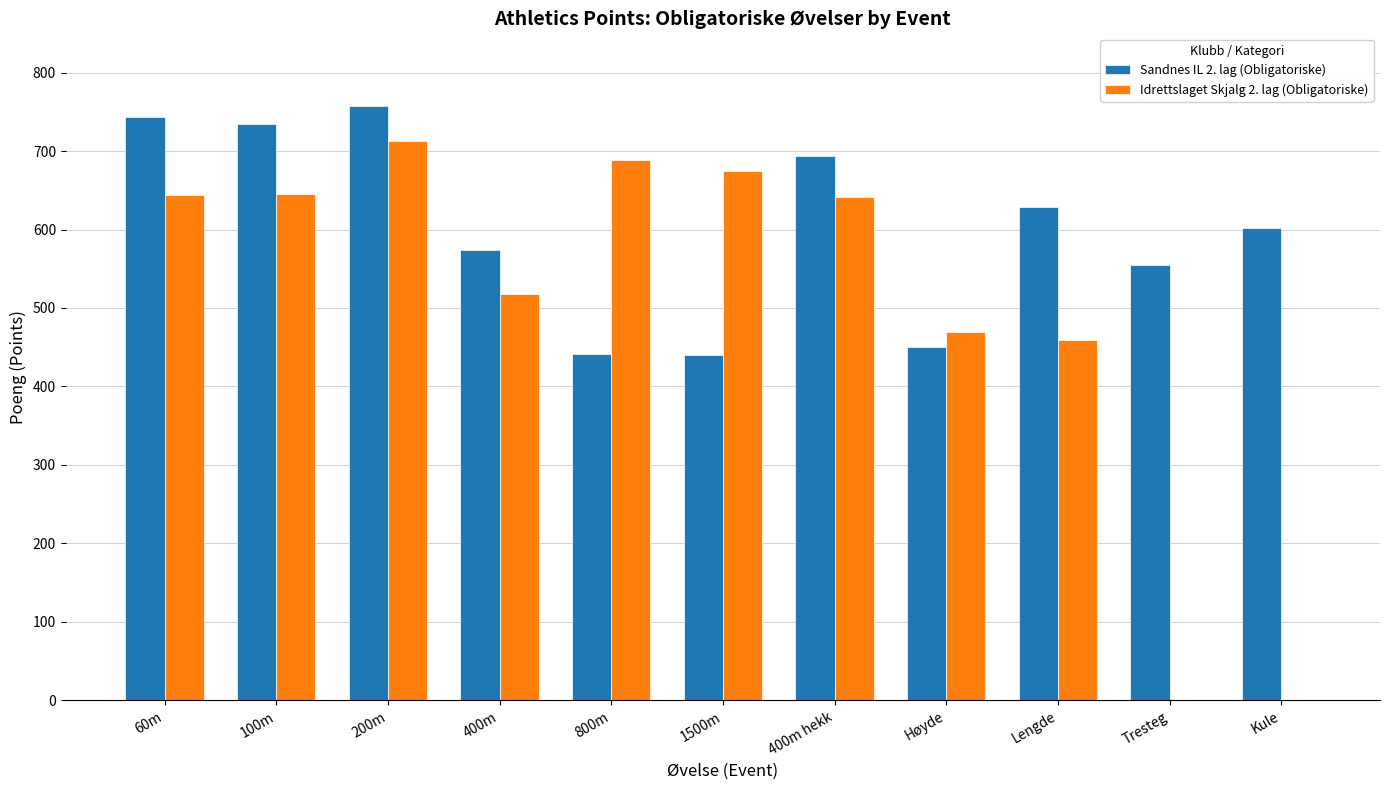

How many groups of bars are there?

11